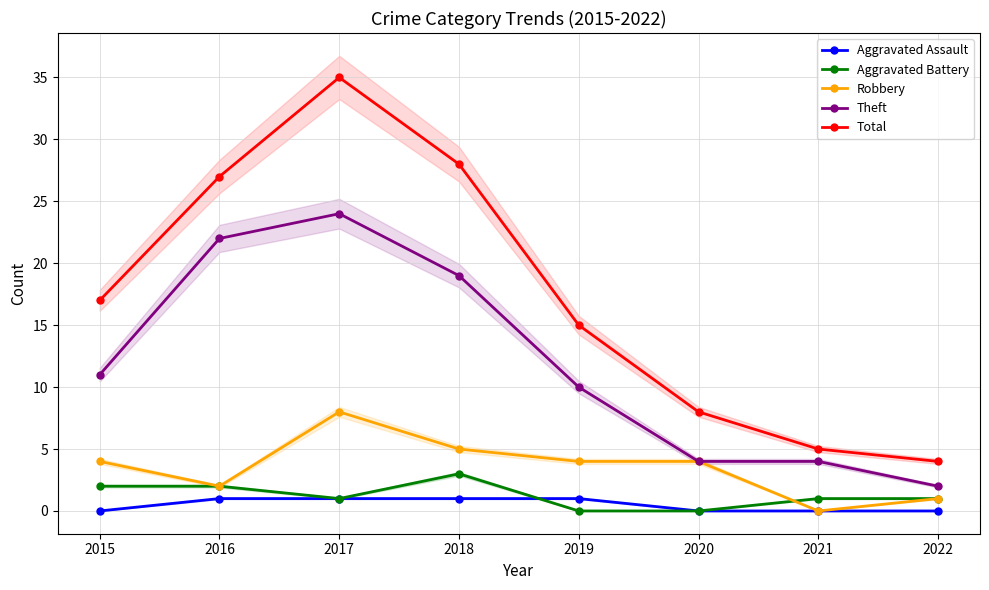

Which series changed the most between 2018 and 2019?

Total